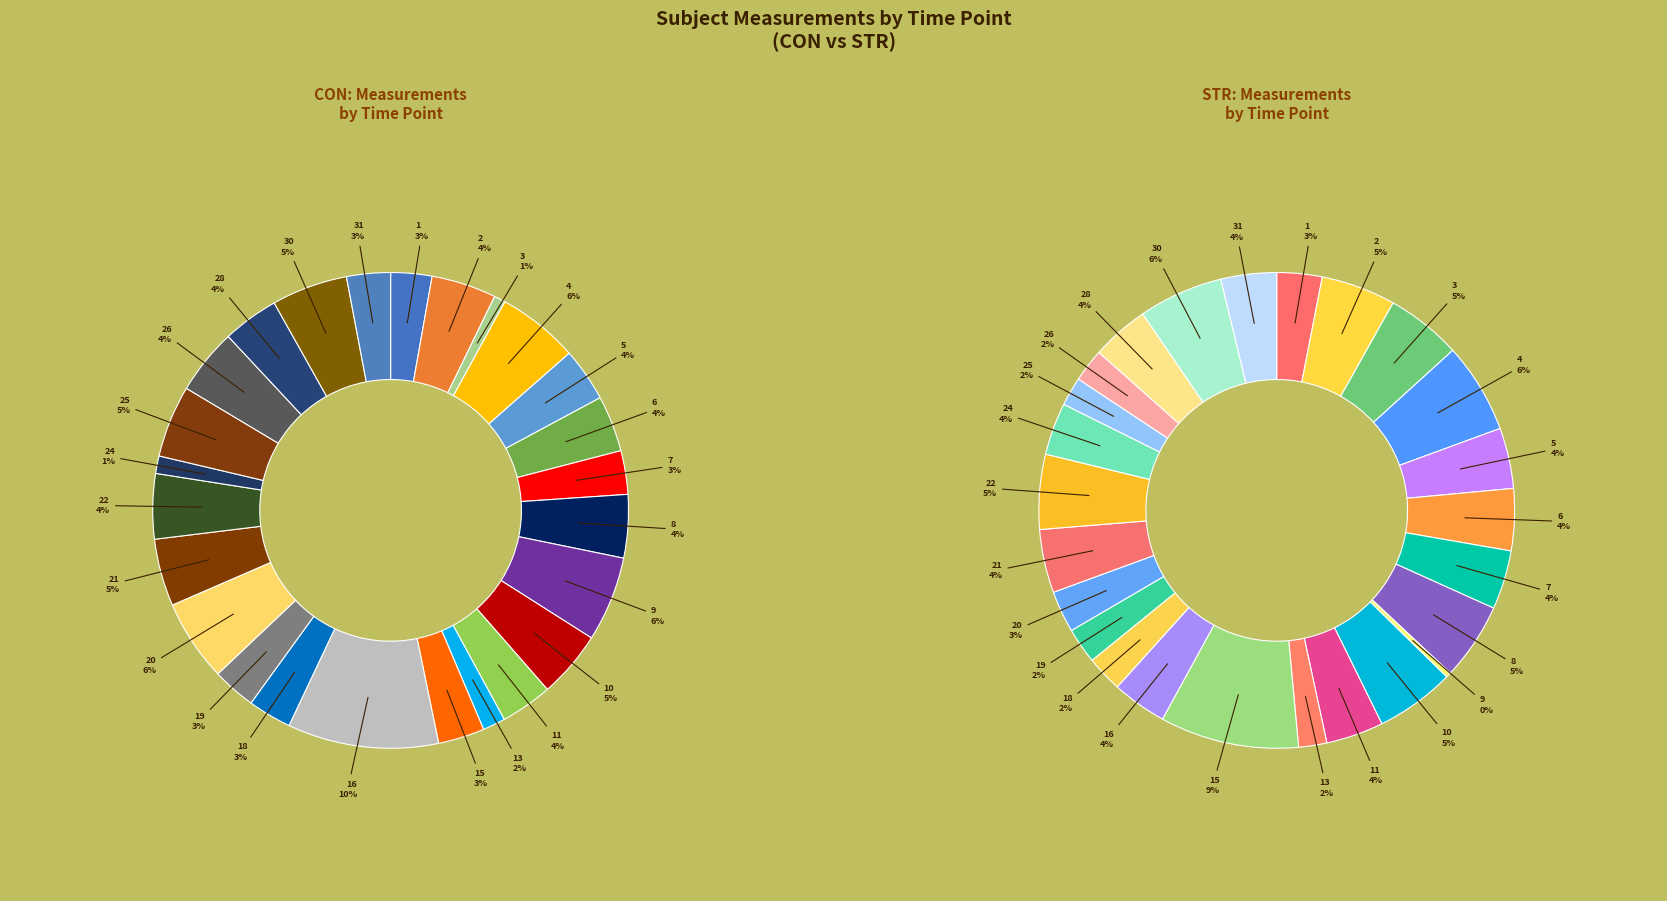

Is 24 the majority of the pie?

No